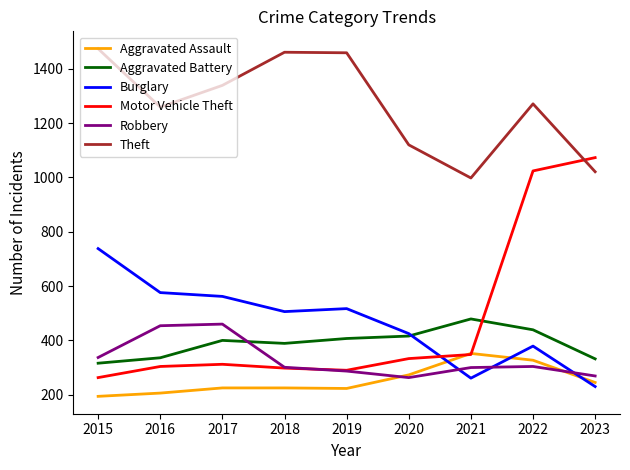

Which series has the largest total across all categories?

Theft